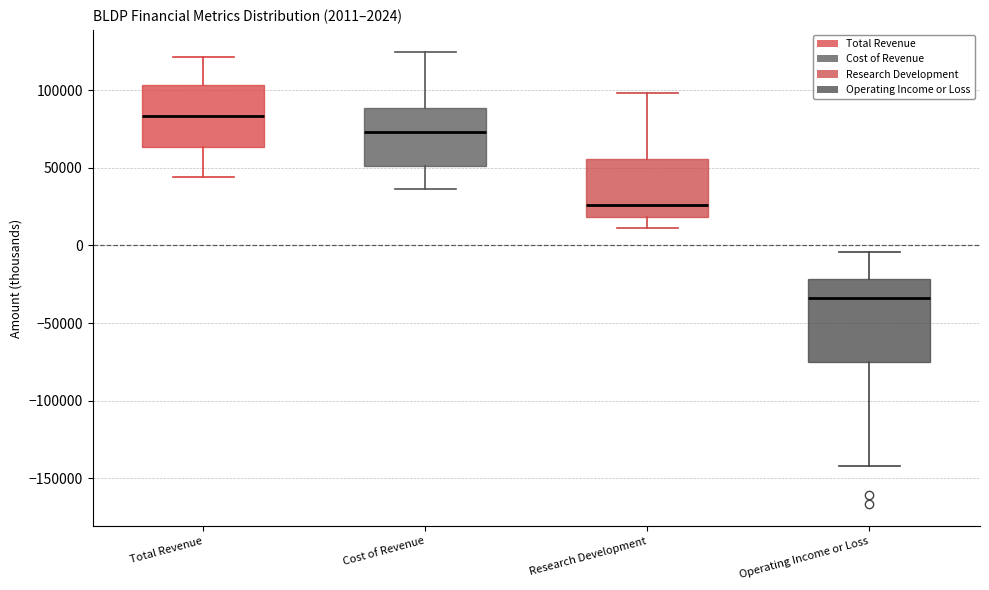

Which box has the highest median line?

Total Revenue